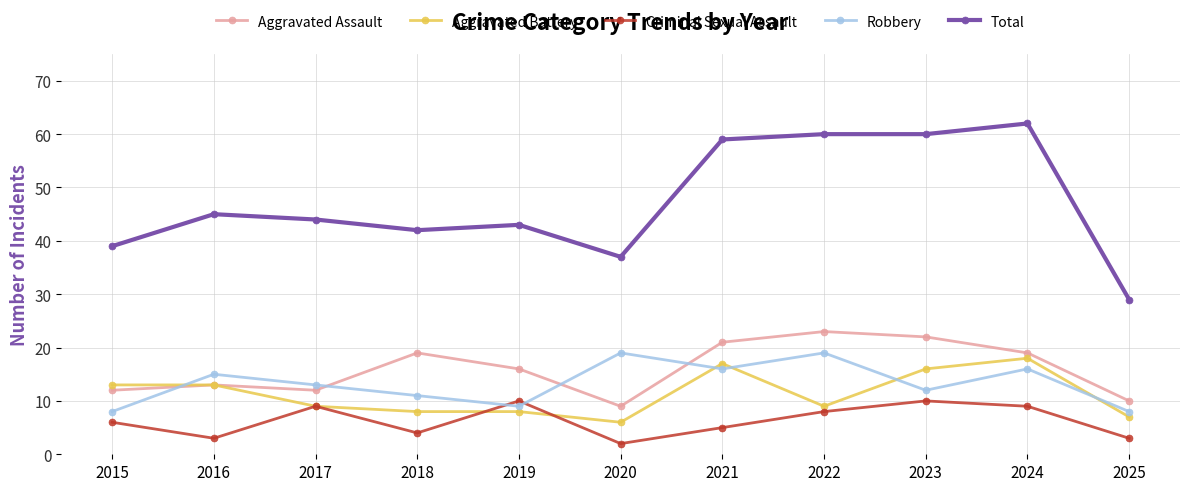

The Robbery series shows 24 at 2016. True or false?

False